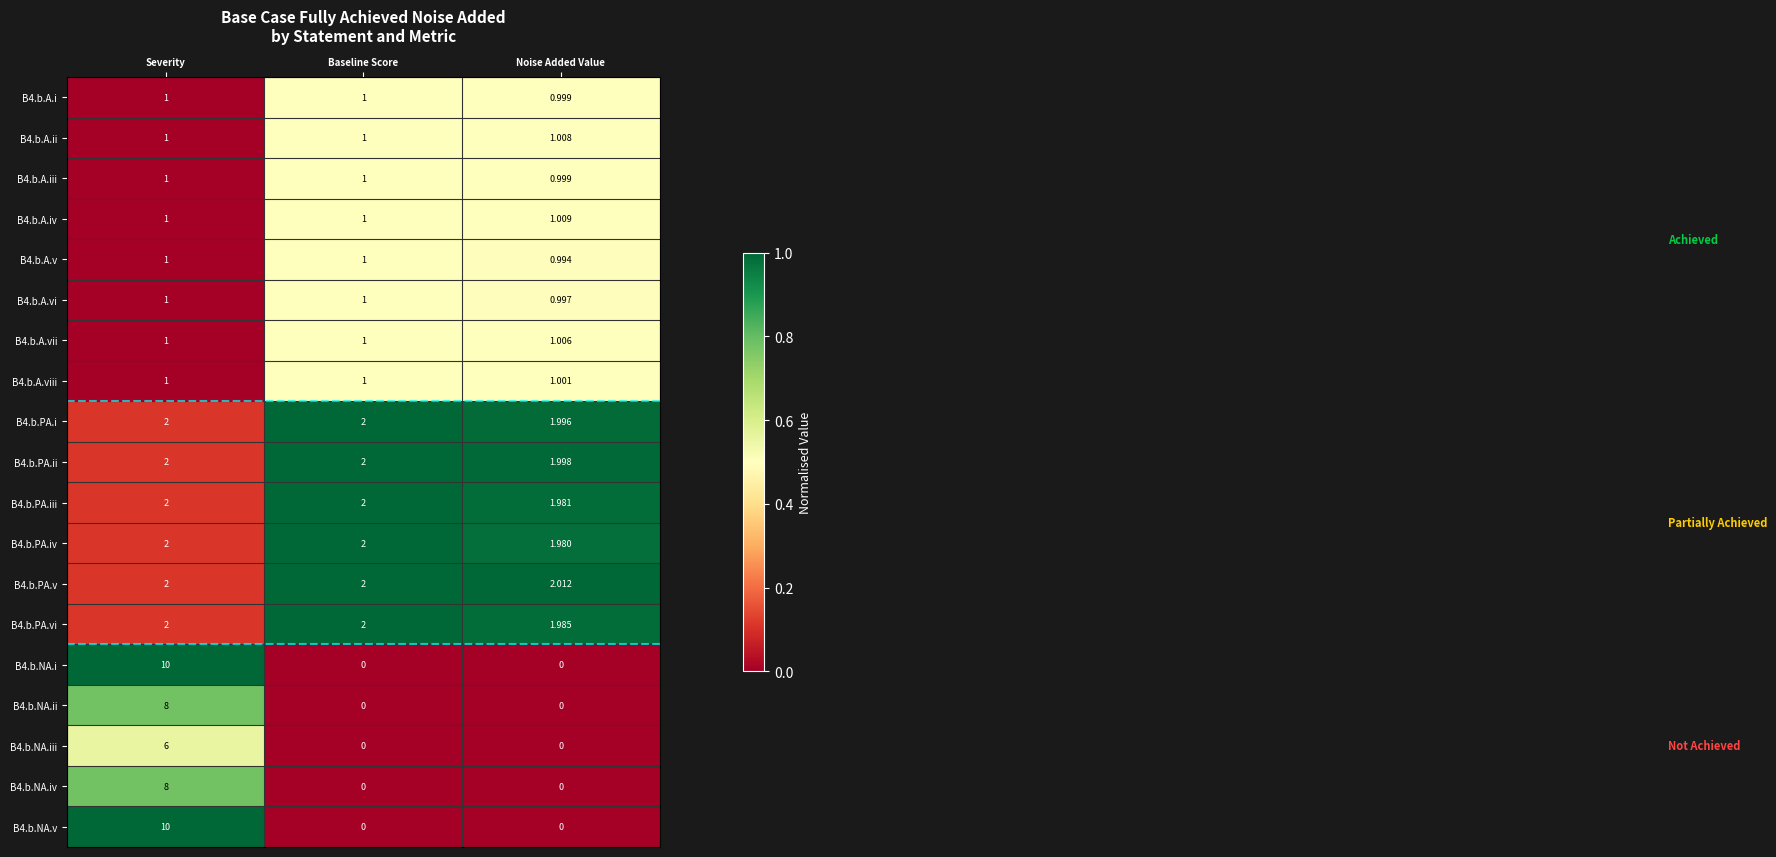

At which category is the sum across all series the highest?

Severity